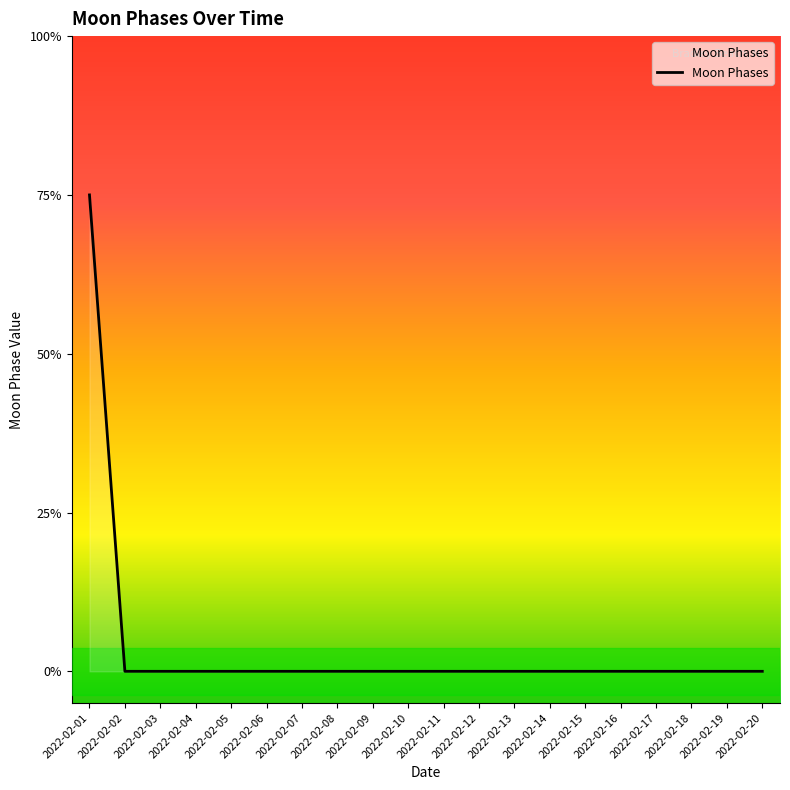

Does the chart have visible grid lines?

No